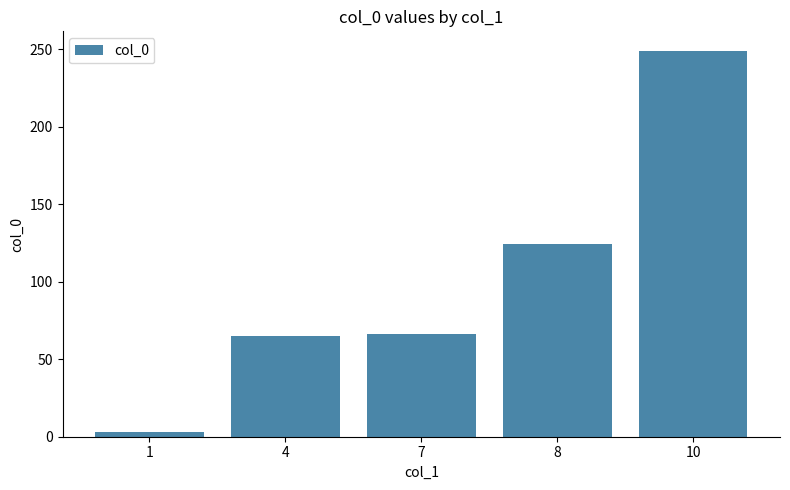

What is the difference between the maximum and second lowest values?

184